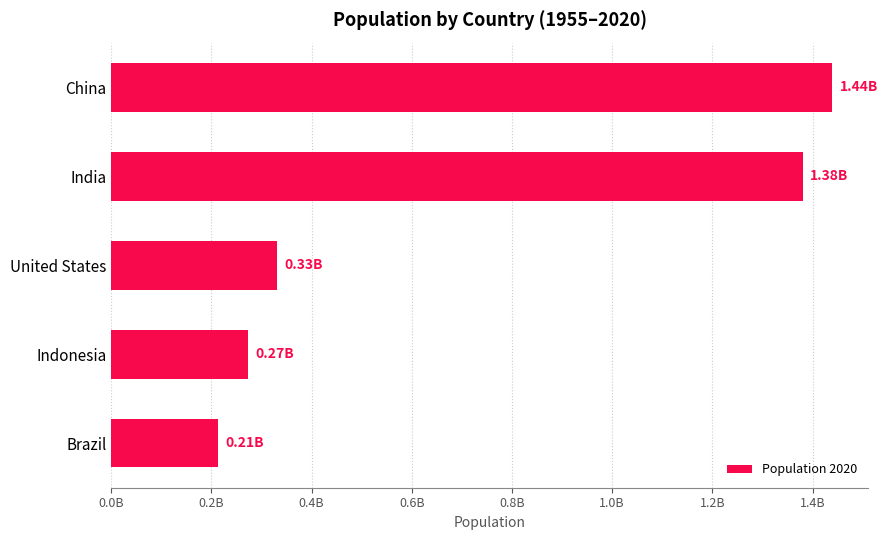

What is the smallest value displayed?

212559417